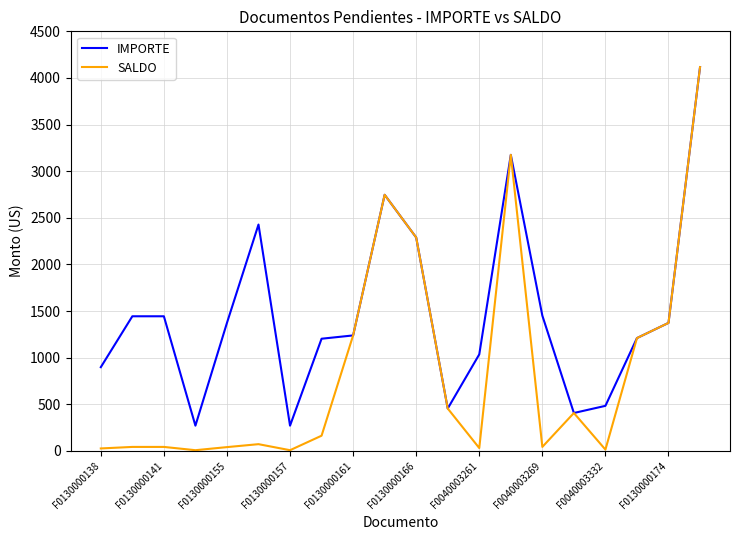

Rank the series by their average value, from lowest to highest.

SALDO, IMPORTE